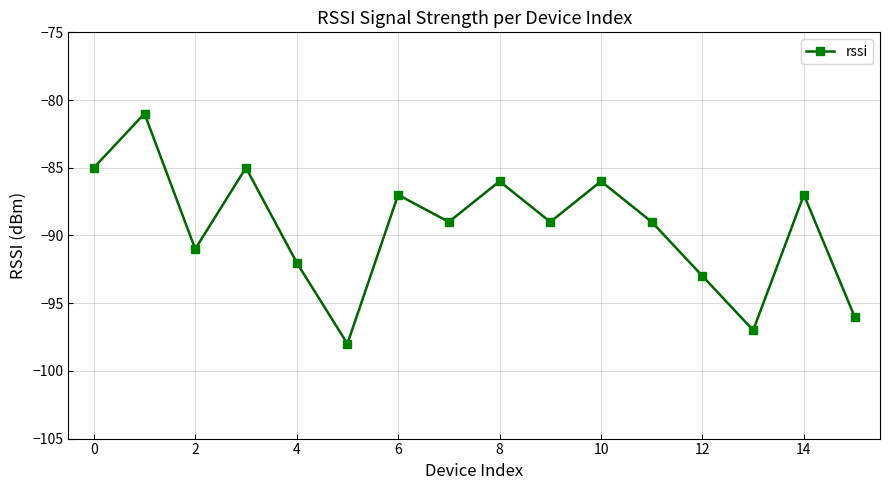

What is the difference between the maximum and minimum values?

17